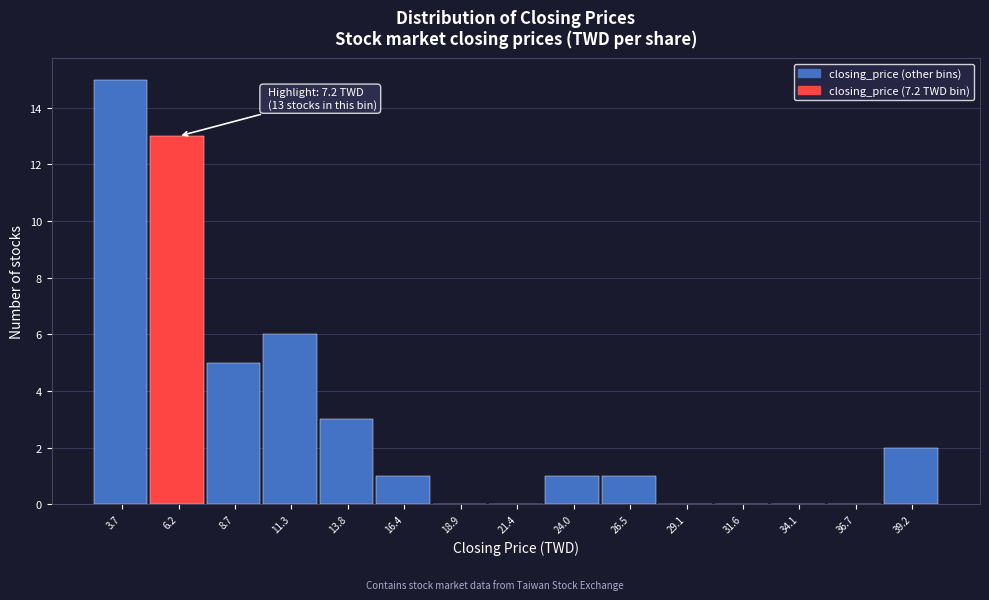

Which range on the x-axis has the tallest bar?

2.5 to 5.0